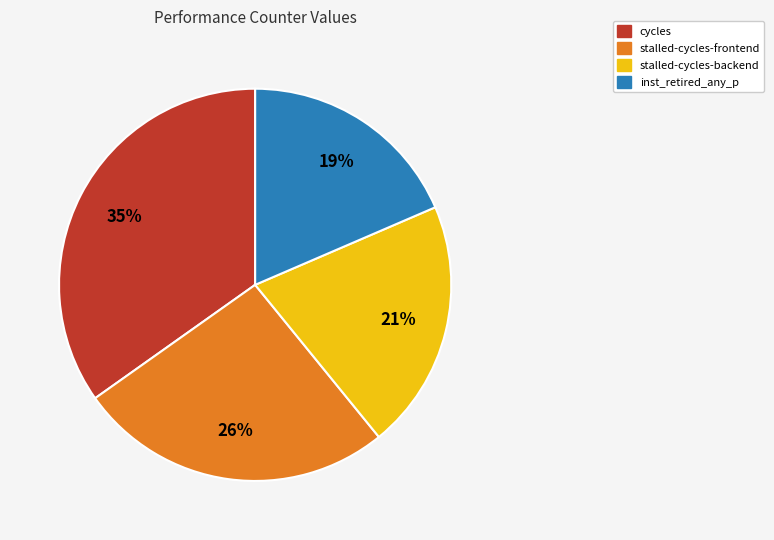

How many slices are in this pie chart?

4